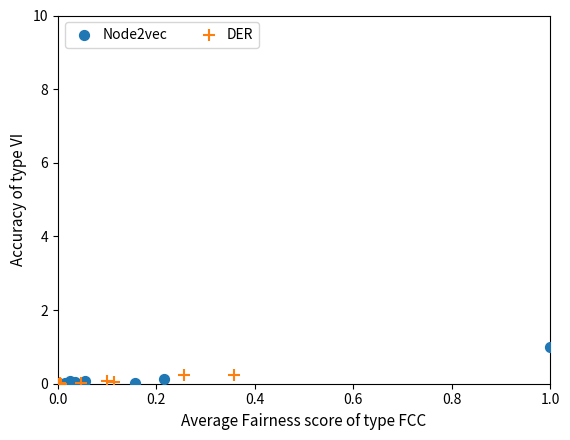

Which series has the largest Y range (max minus min)?

Node2vec